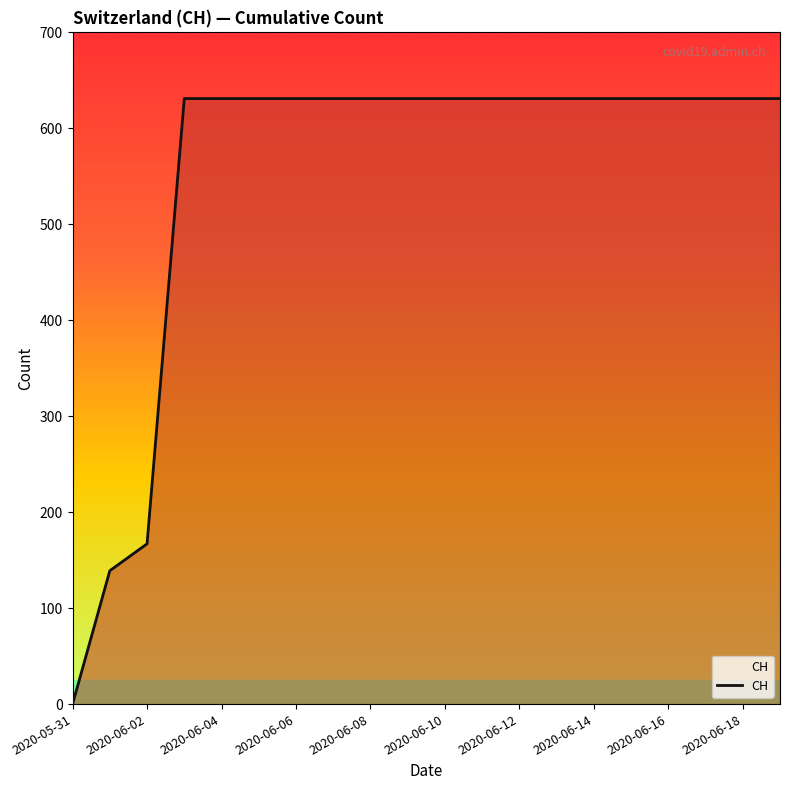

What is the greatest value displayed?

631